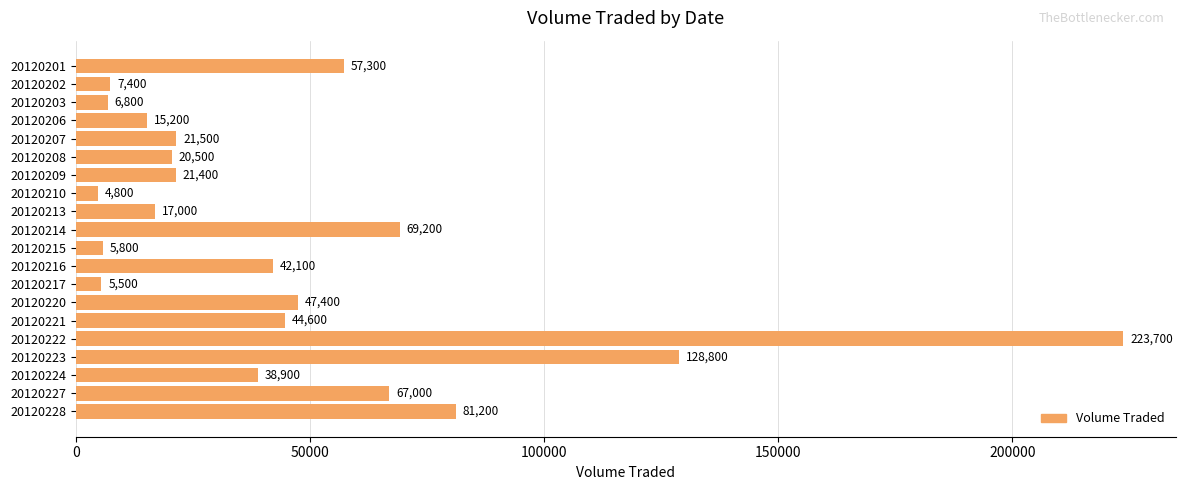

At which category does the chart reach its minimum across all series?

20120210